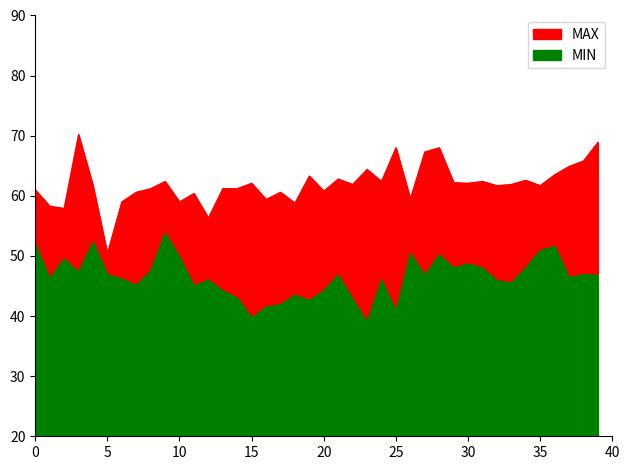

At how many categories does at least one series exceed 39?

40